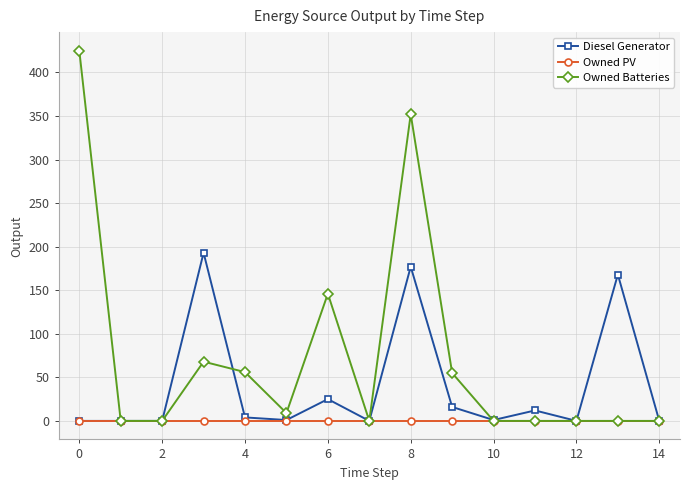

Does the chart have visible grid lines?

Yes